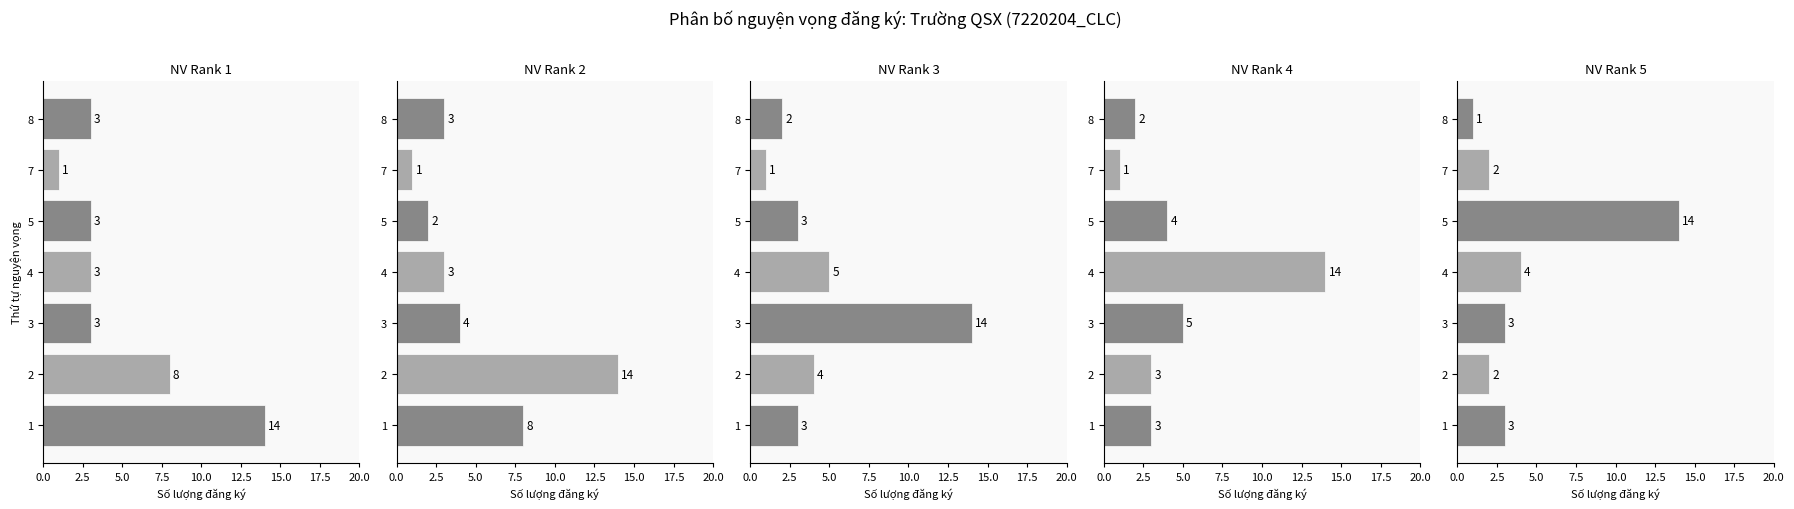

What is the smallest value displayed?

1